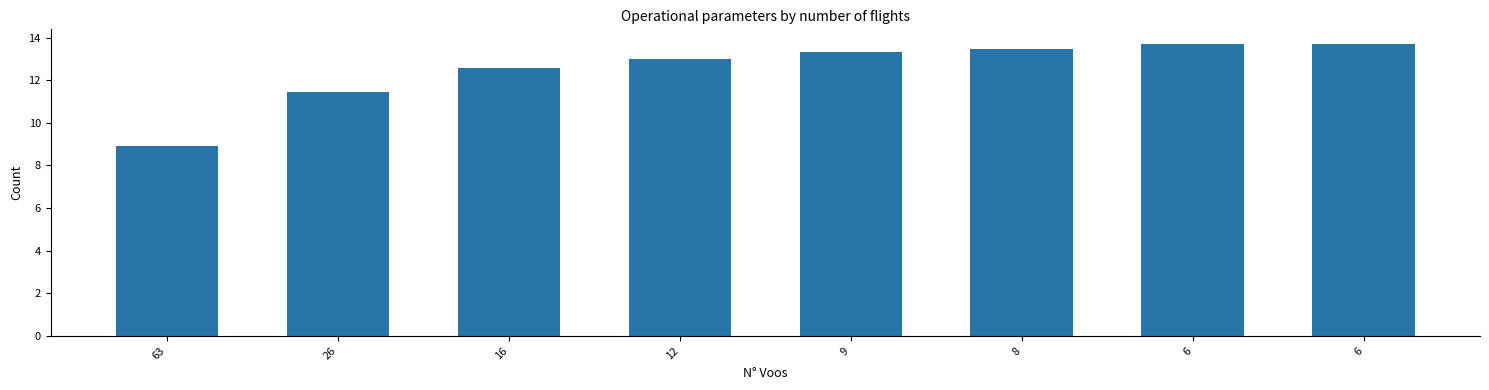

The value at 6 is 13.7. True or false?

True